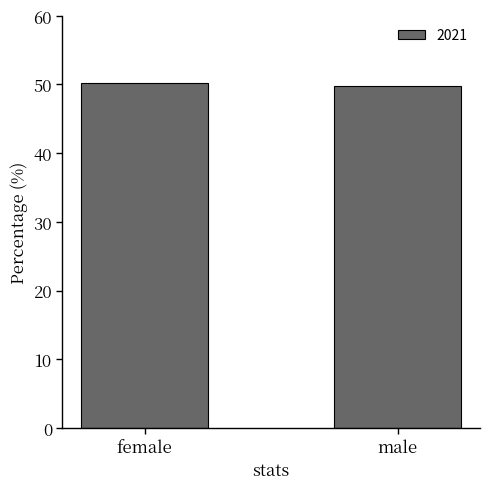

What is the smallest value displayed?

49.8